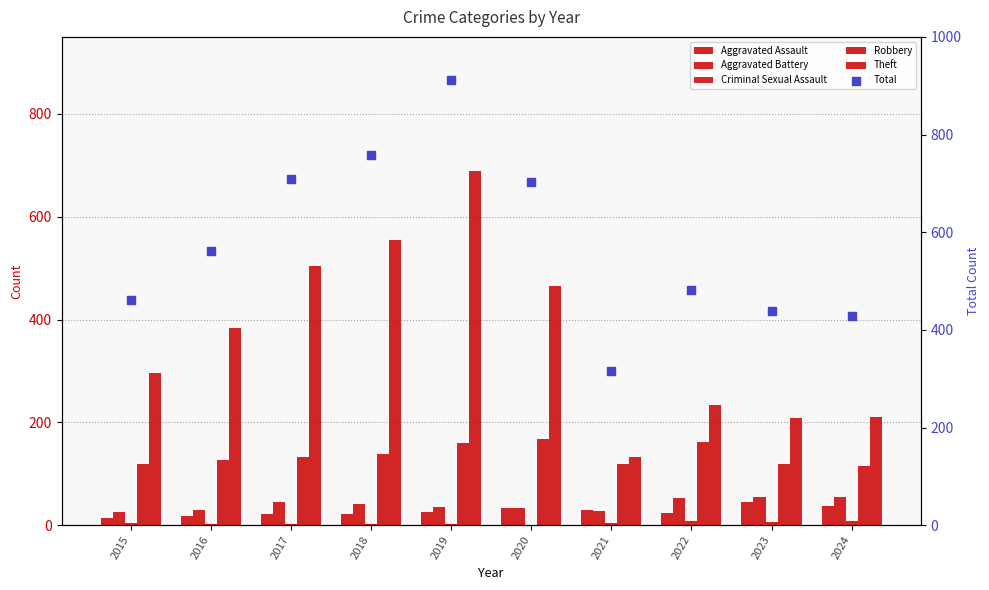

What are all the series names shown in the legend?

Aggravated Assault, Aggravated Battery, Criminal Sexual Assault, Robbery, Theft, Total